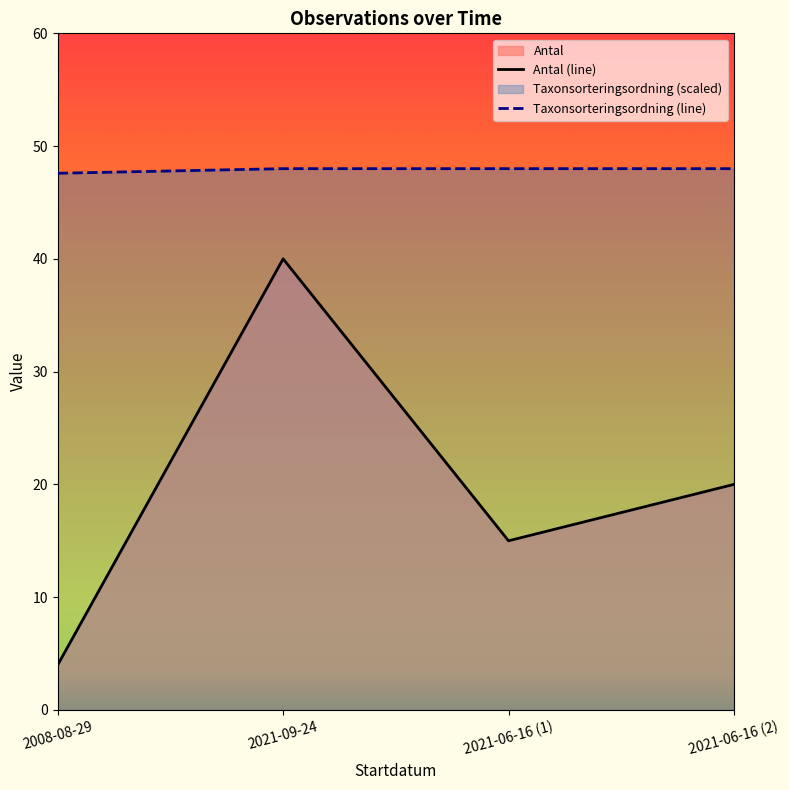

What is the maximum value for Antal?

40.0